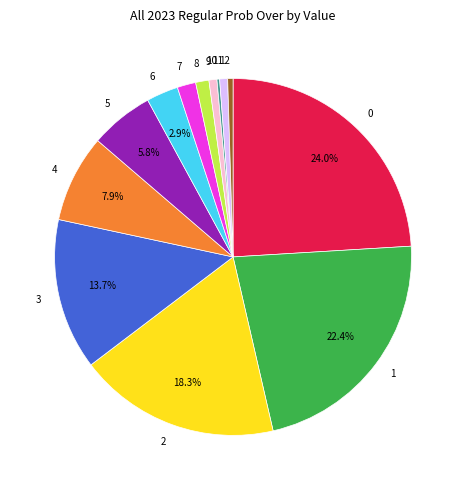

Is the sum of 6 and 4 greater than half?

No